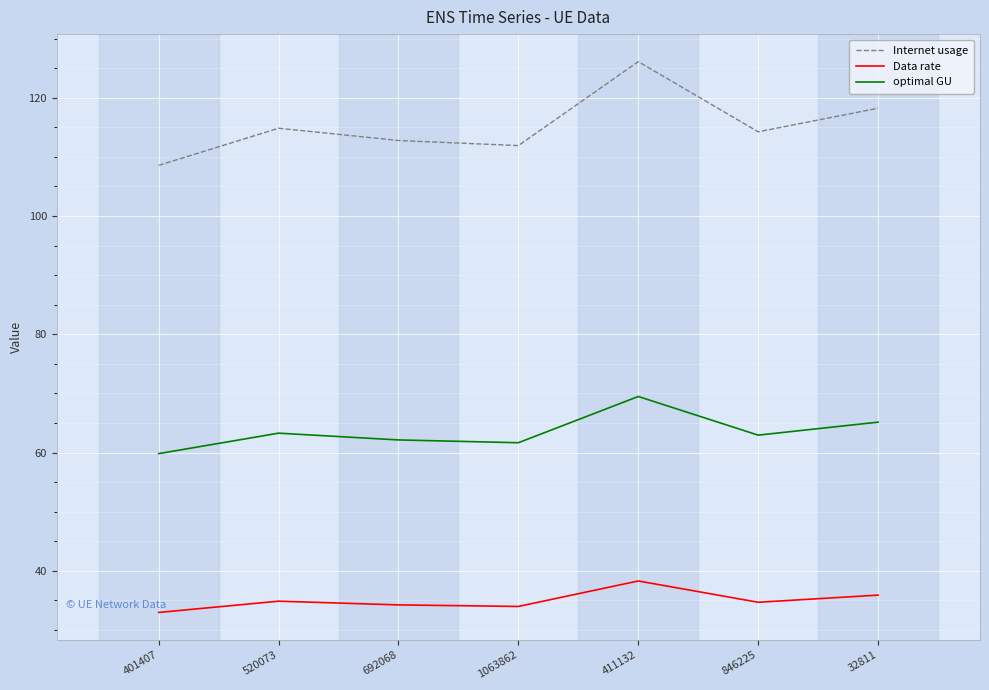

What is the maximum value for Internet usage?

126.1